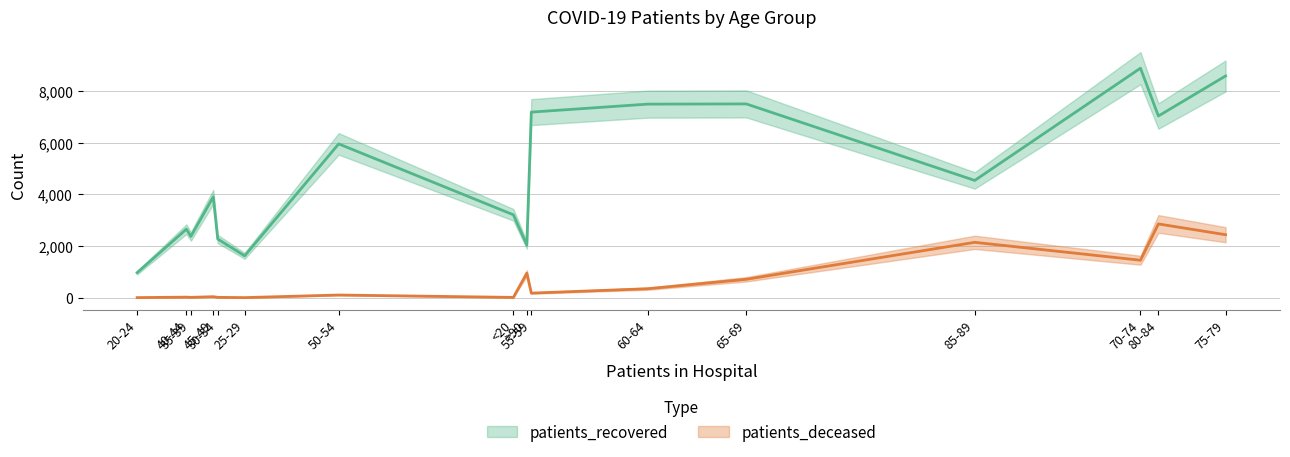

What is the difference between the highest and lowest values at 20-24?

965